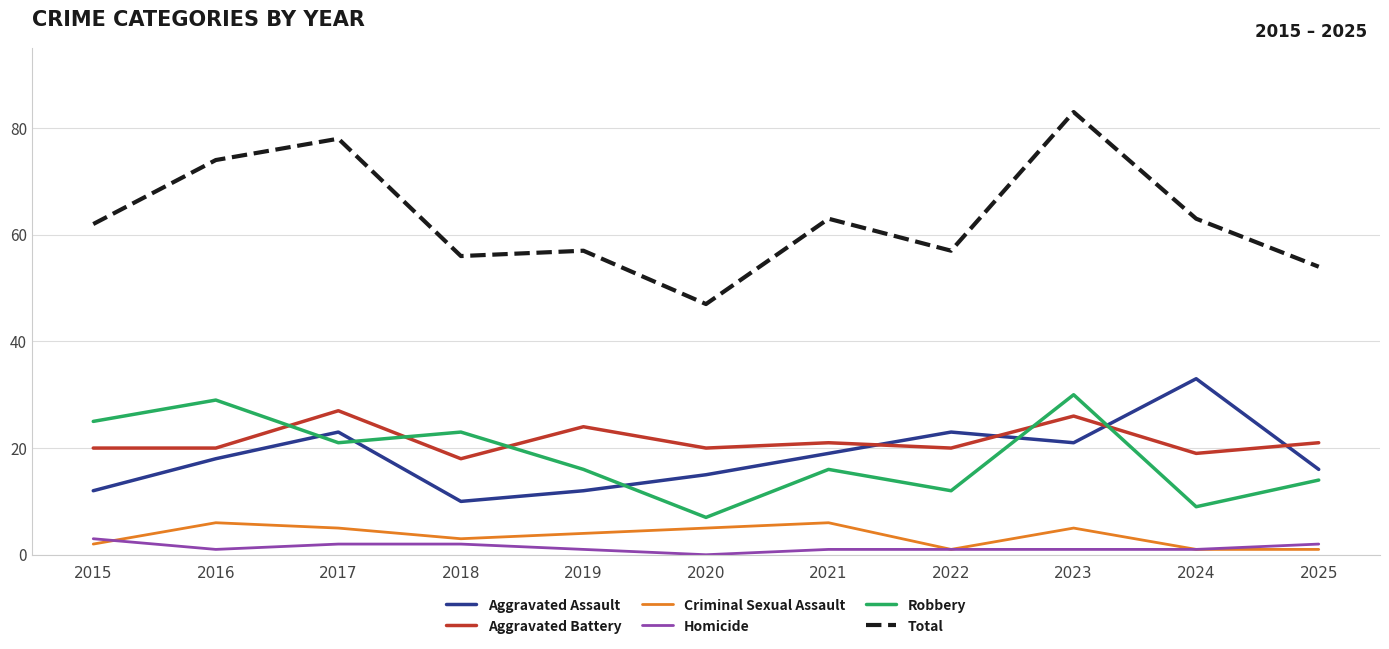

Which category has the lowest value across all series?

2020